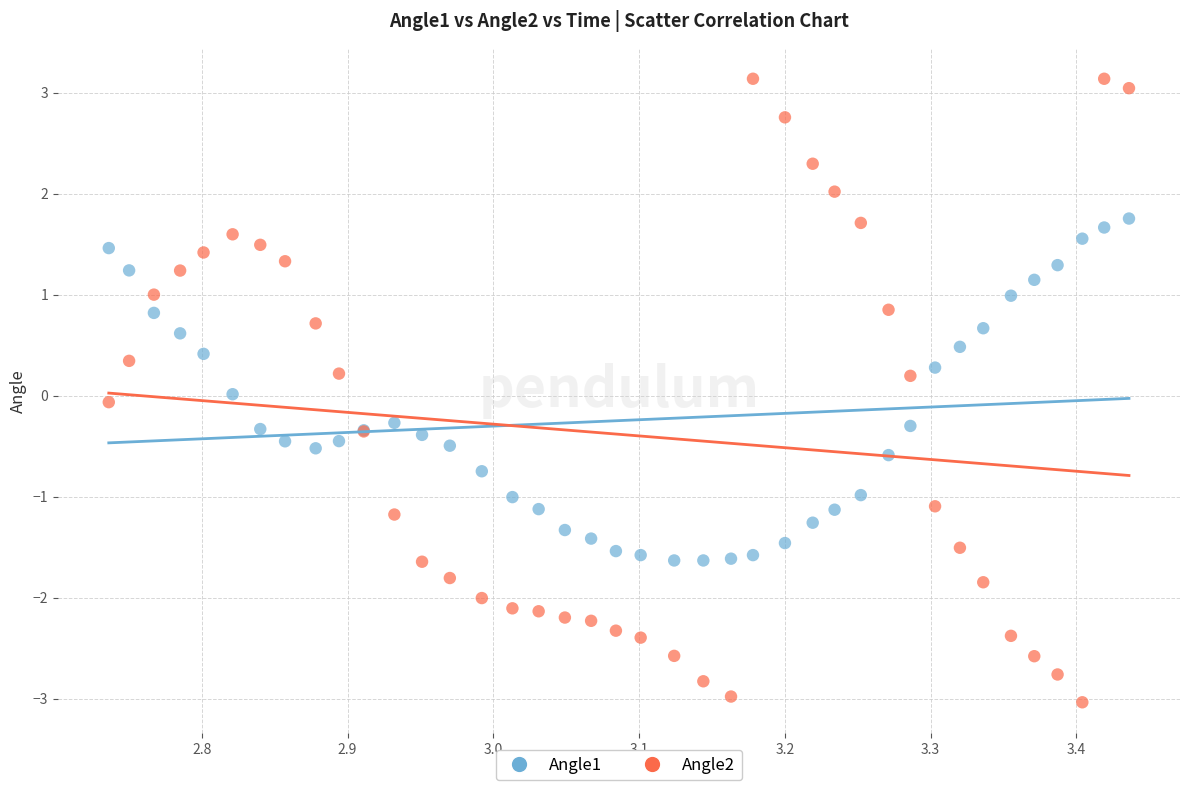

Which series contains the highest Y value?

Angle2